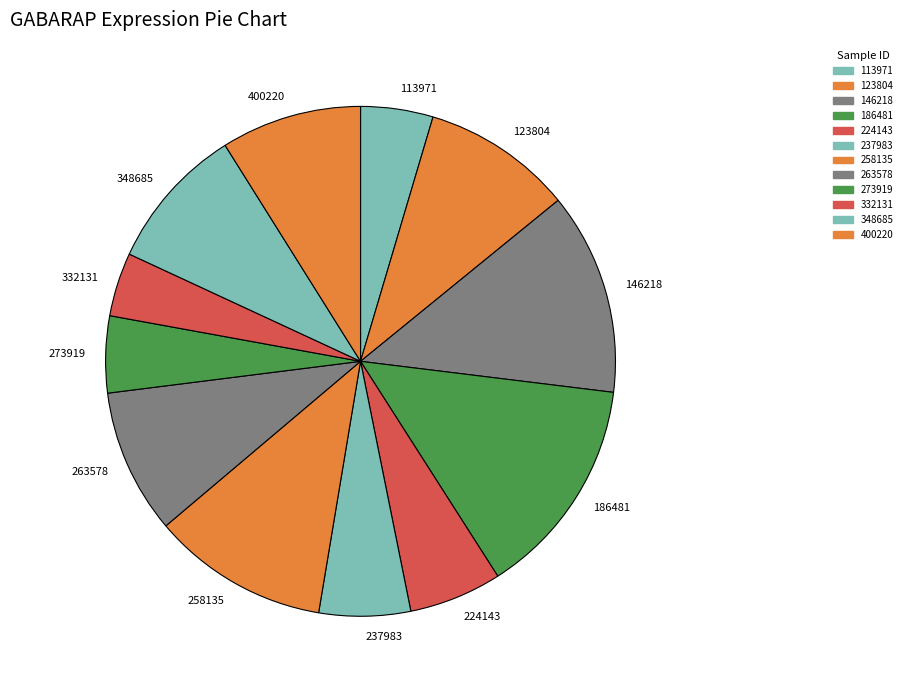

Does 263578 represent more than half of the total?

No